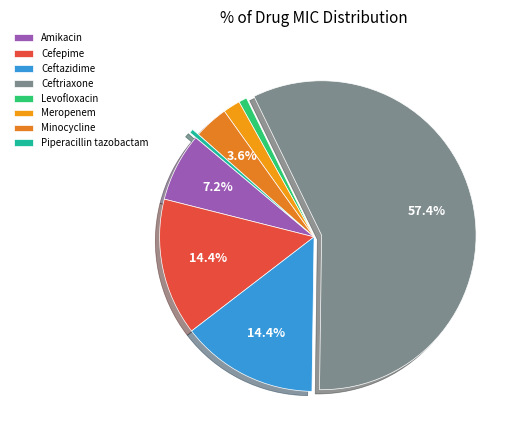

Is it true that Amikacin is 7% of the pie?

True